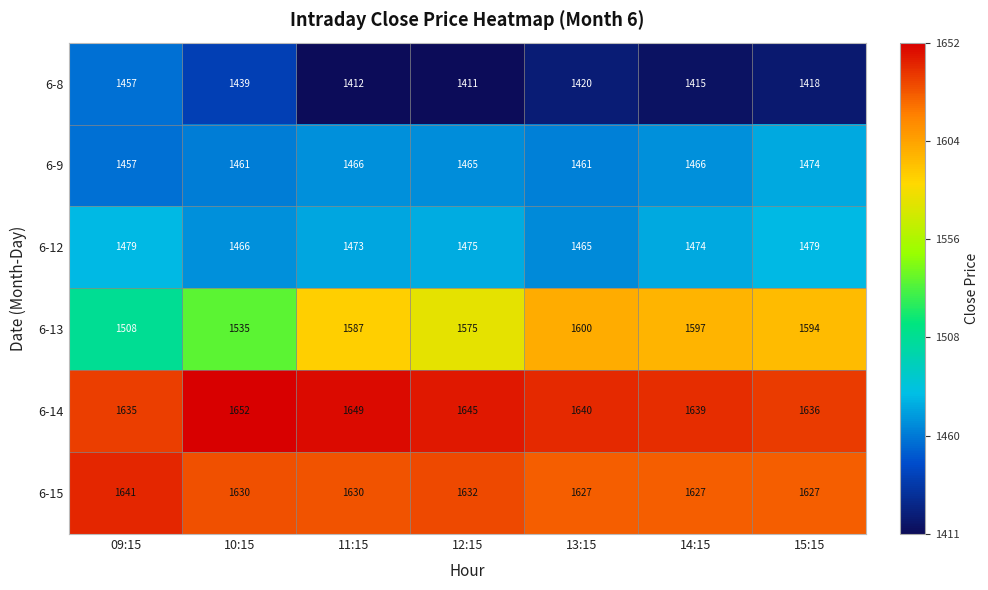

Which series has the largest total across all categories?

6-14